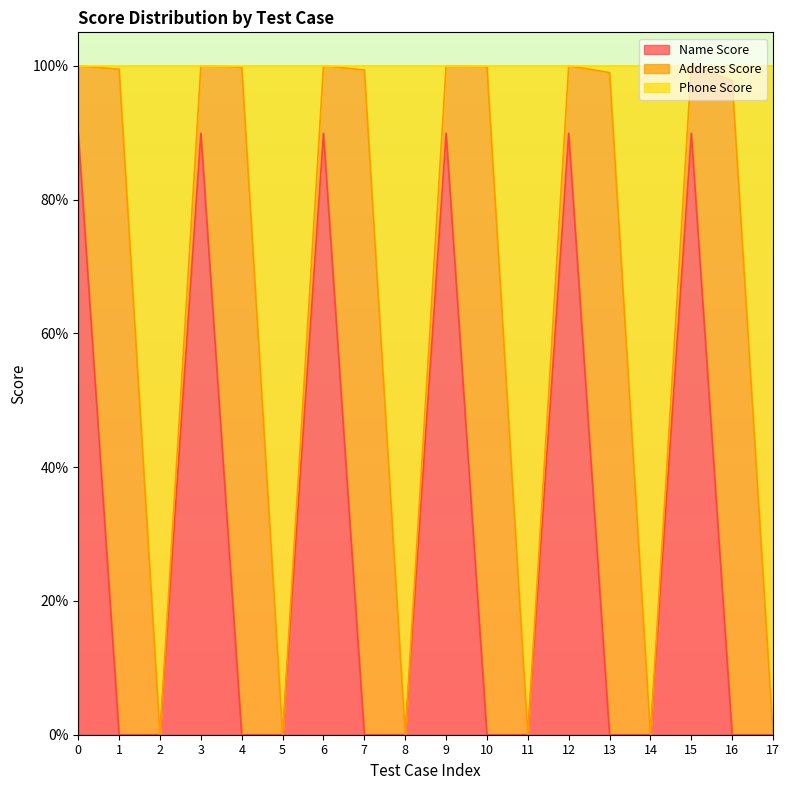

What is the approximate value of Phone Score at 4?

1.0